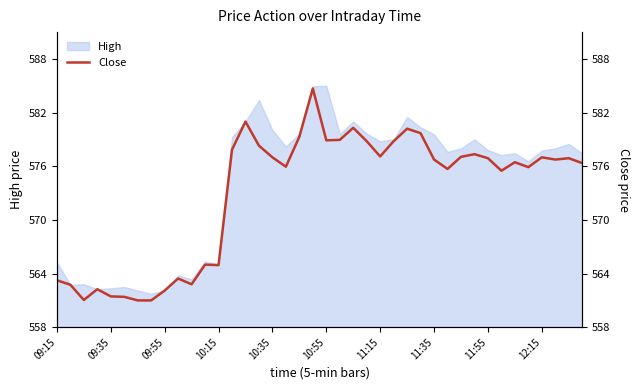

What is the minimum value shown in the chart?

561.0